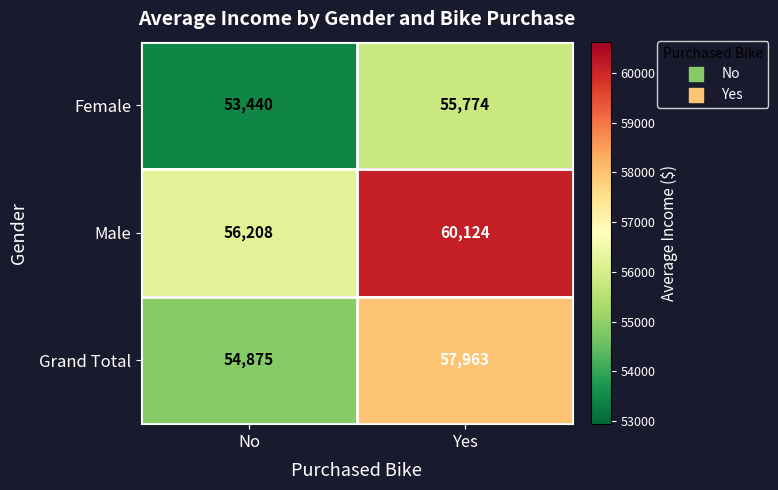

What value does the Female series have at Yes?

55774